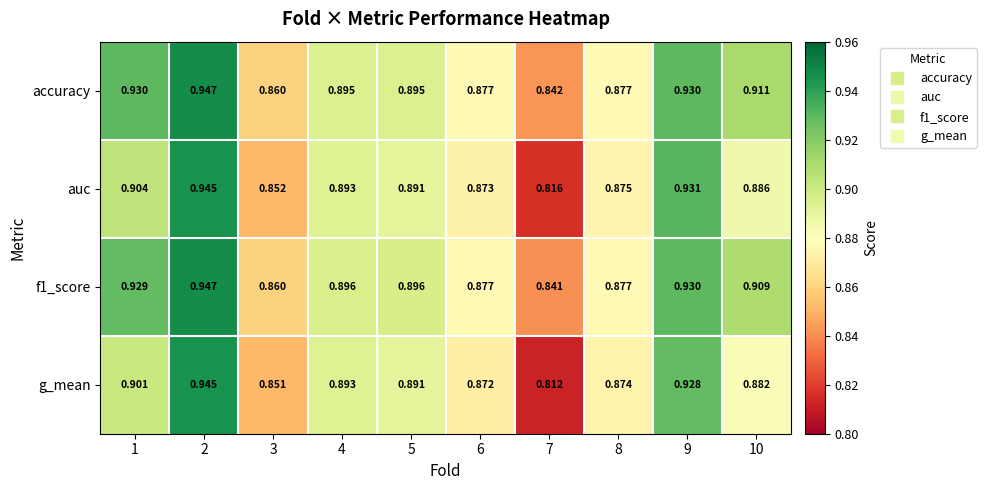

Is the value of accuracy at 6 greater than the value of f1_score at 5?

No